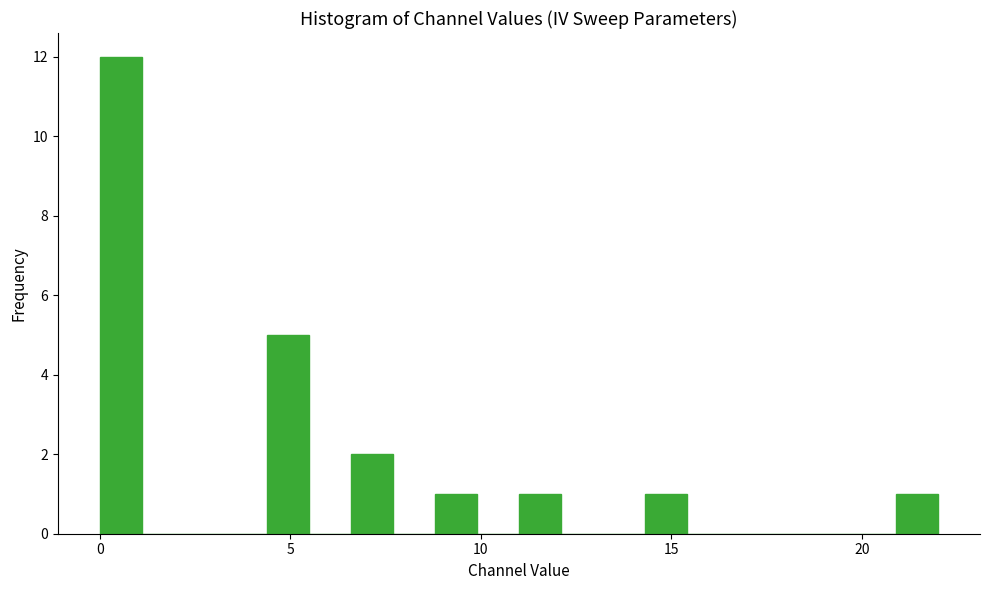

Around what value on the x-axis is the tallest bar? Give the approximate position of its centre, as read against the axis.

0.5